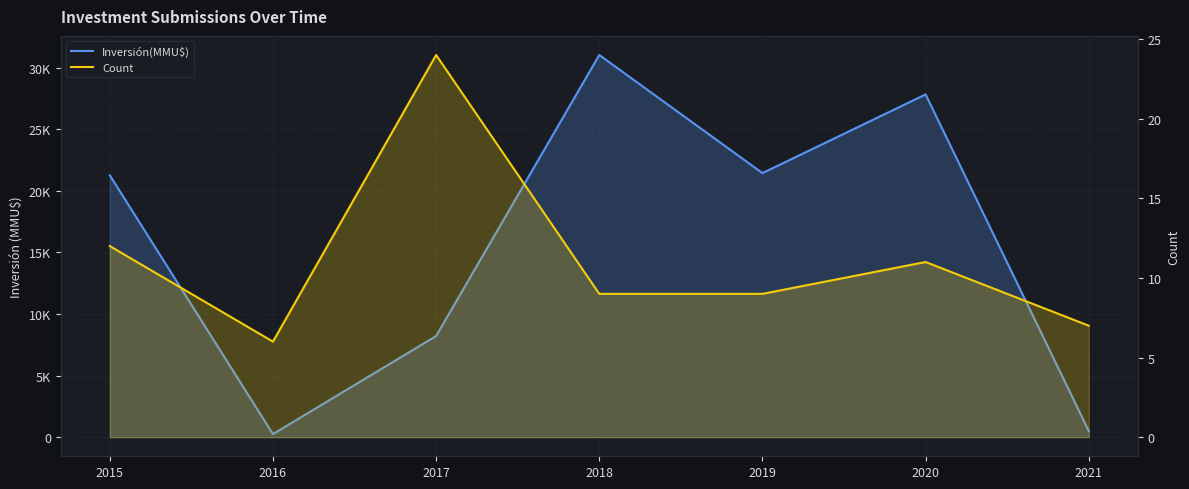

Reading left to right, transcribe all the data shown in this chart.

Inversión(MMU$): 21263	250	8211	31024	21438	27824	500
Count: 12	6	24	9	9	11	7